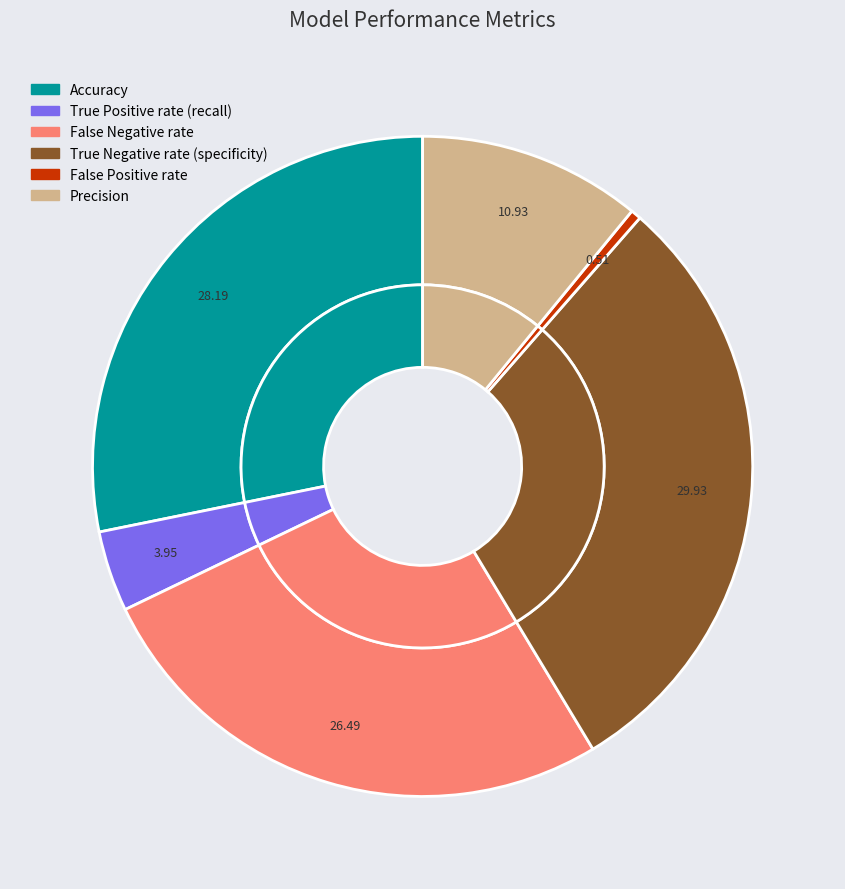

Is it true that False Negative rate is 26% of the pie?

True